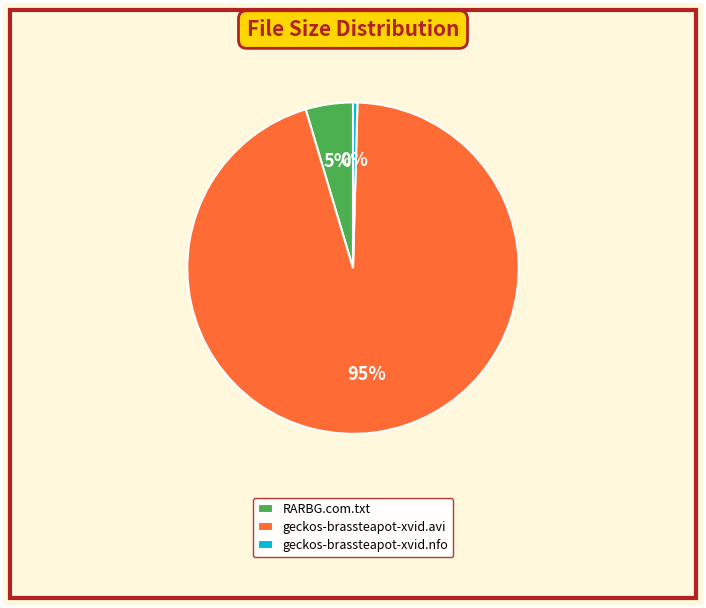

What percentage is the RARBG.com.txt slice, to the nearest percent?

5%